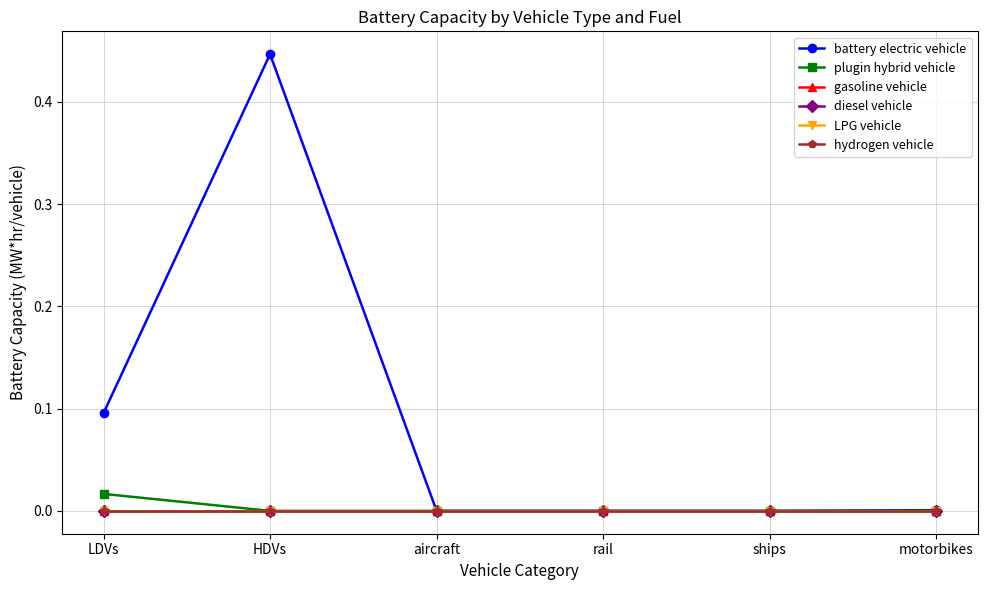

True or false: plugin hybrid vehicle and battery electric vehicle intersect in this chart.

False